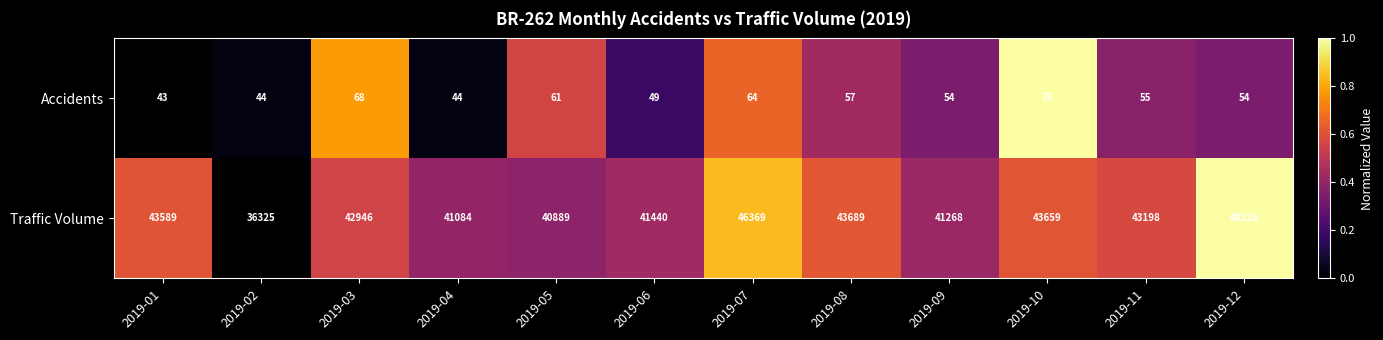

What is the sum of all Traffic Volume values?

512684